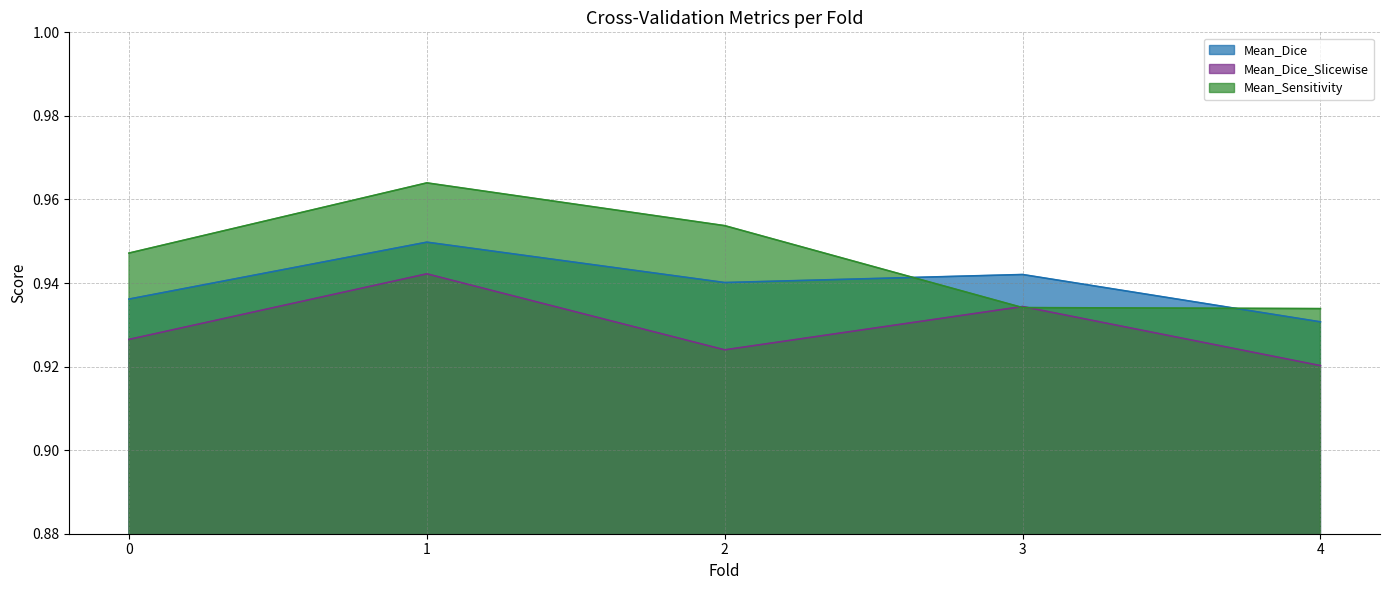

At which category is the sum across all series the highest?

1